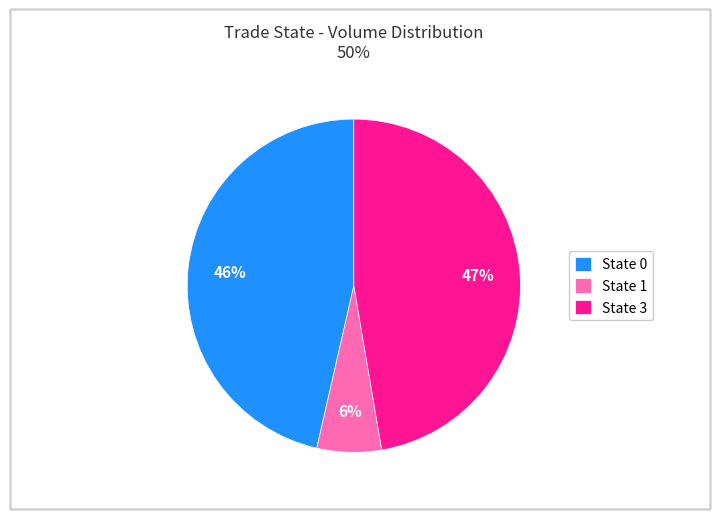

Is it true that State 1 is 1% of the pie?

False